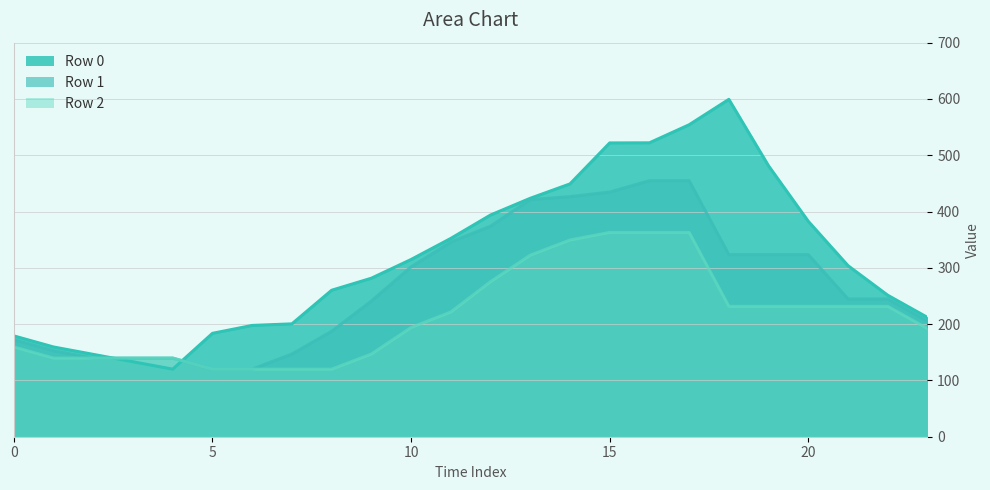

Which series has the largest range (max minus min)?

Row 0 line